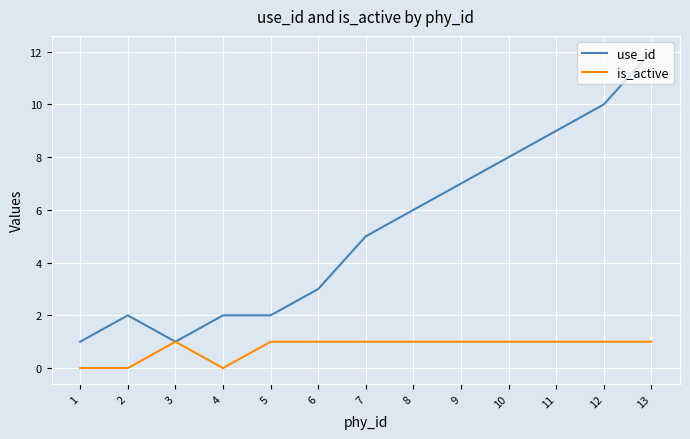

Reading right to left, what are all the values shown in this chart?

use_id: 12	10	9	8	7	6	5	3	2	2	1	2	1
is_active: 1	1	1	1	1	1	1	1	1	0	1	0	0